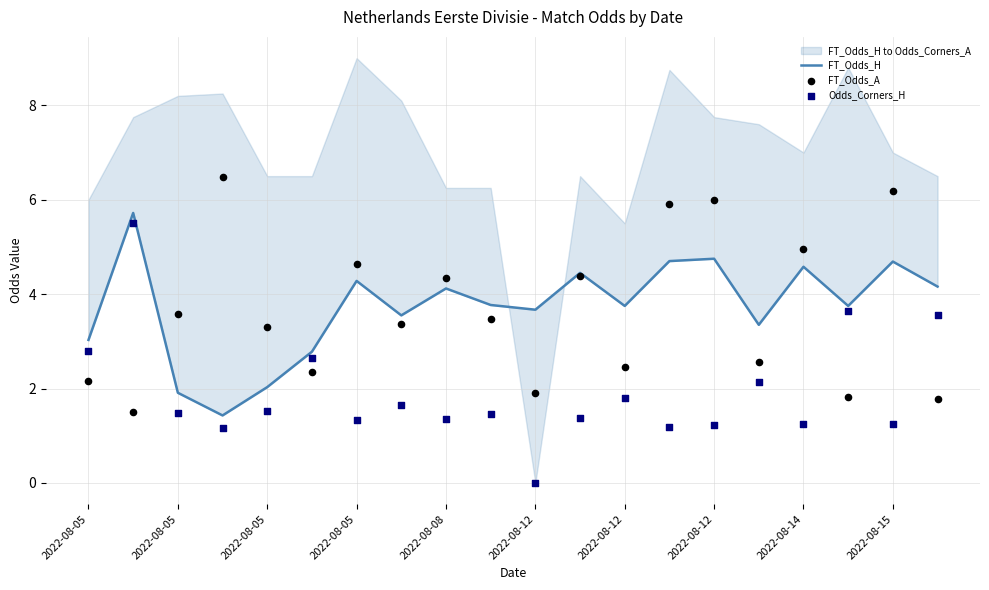

Which series contains the lowest Y value?

Odds_Corners_H